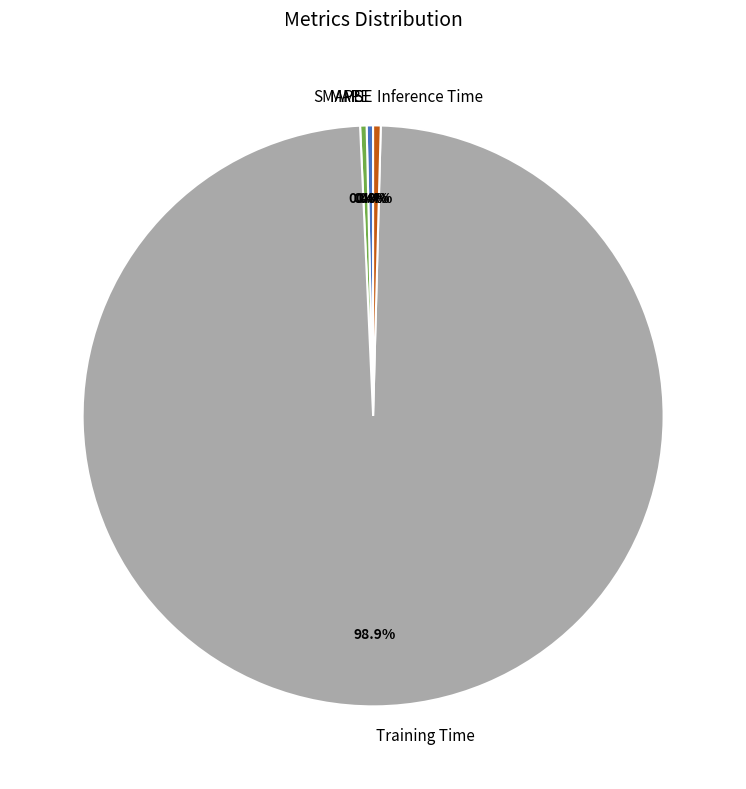

Which category has the biggest portion of the pie?

Training Time